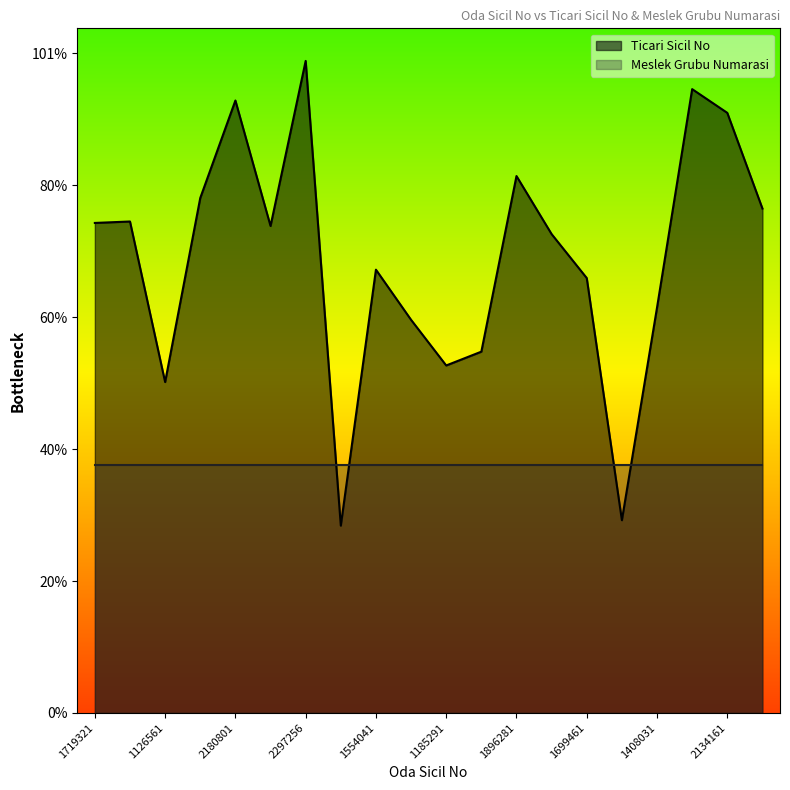

What is the label of the 16th point from the left?

552621